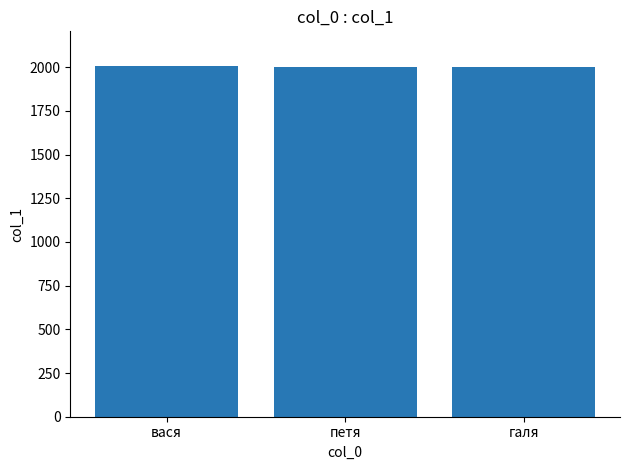

The chart shows a value of 3107 at вася. True or false?

False